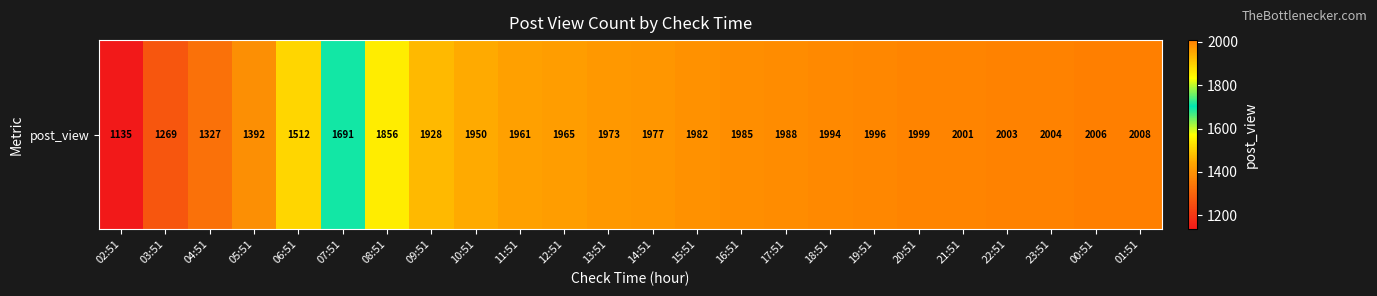

What is the average value?

1829